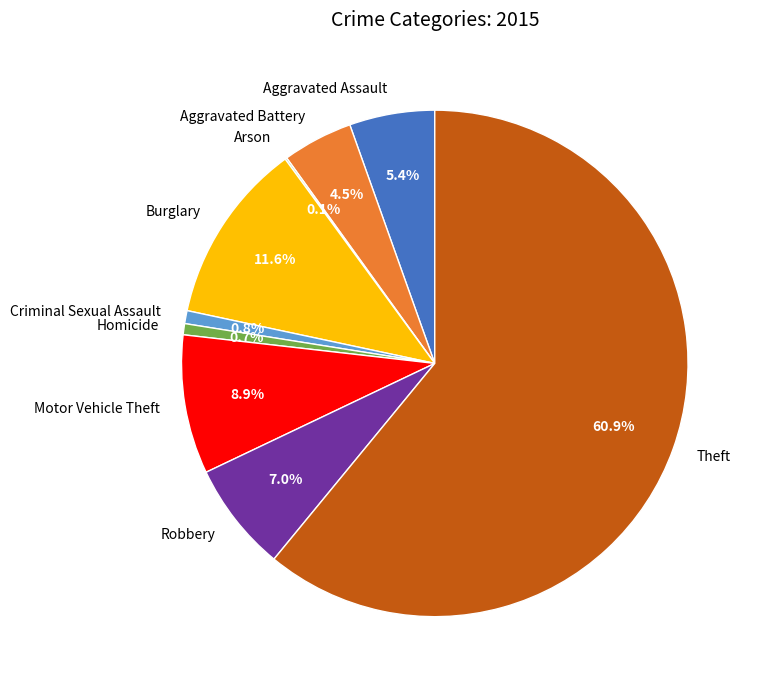

What portion of the pie excludes Robbery?

93.0%